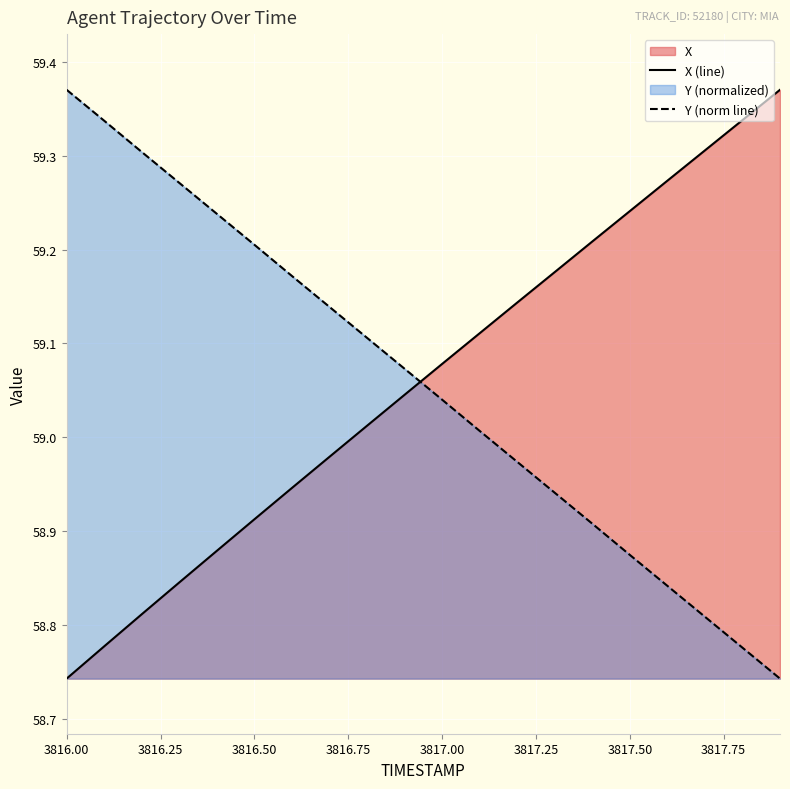

True or false: X and Y intersect in this chart.

True